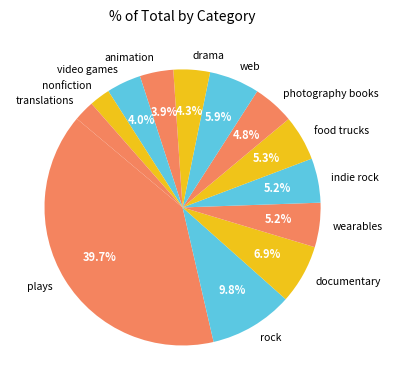

Approximately how many times larger is the value at photography books compared to indie rock?

0.9